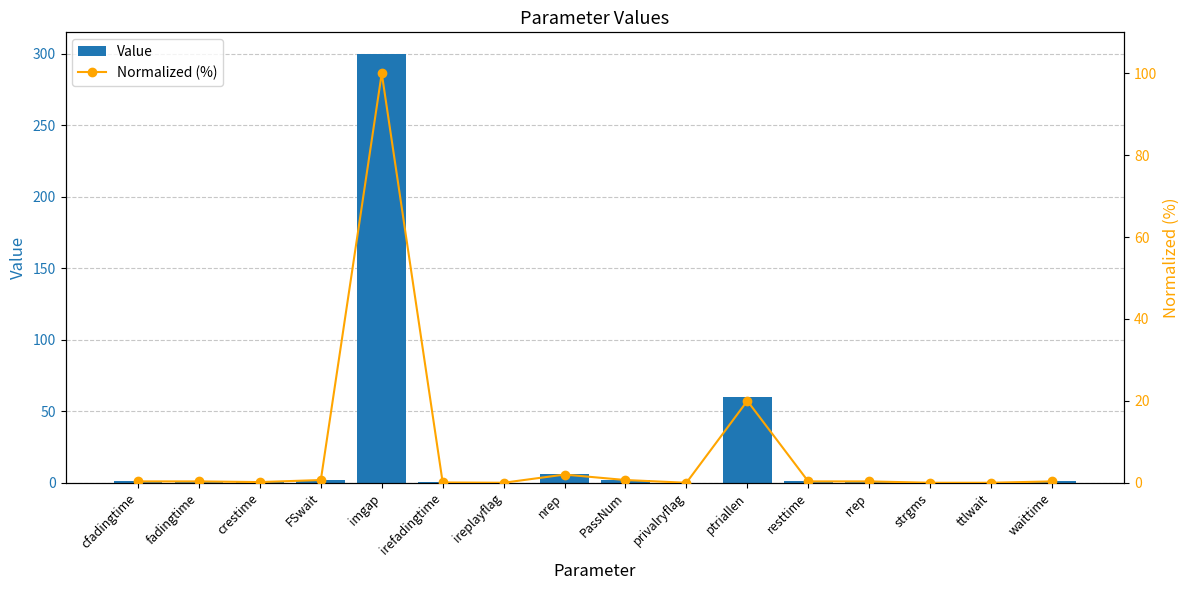

What are all the series names shown in the legend?

Value, Normalized (%)